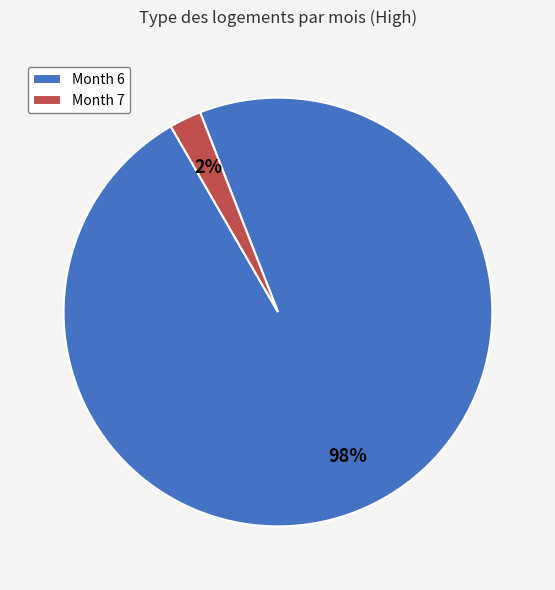

To the nearest percent, what portion does Month 6 represent?

98%